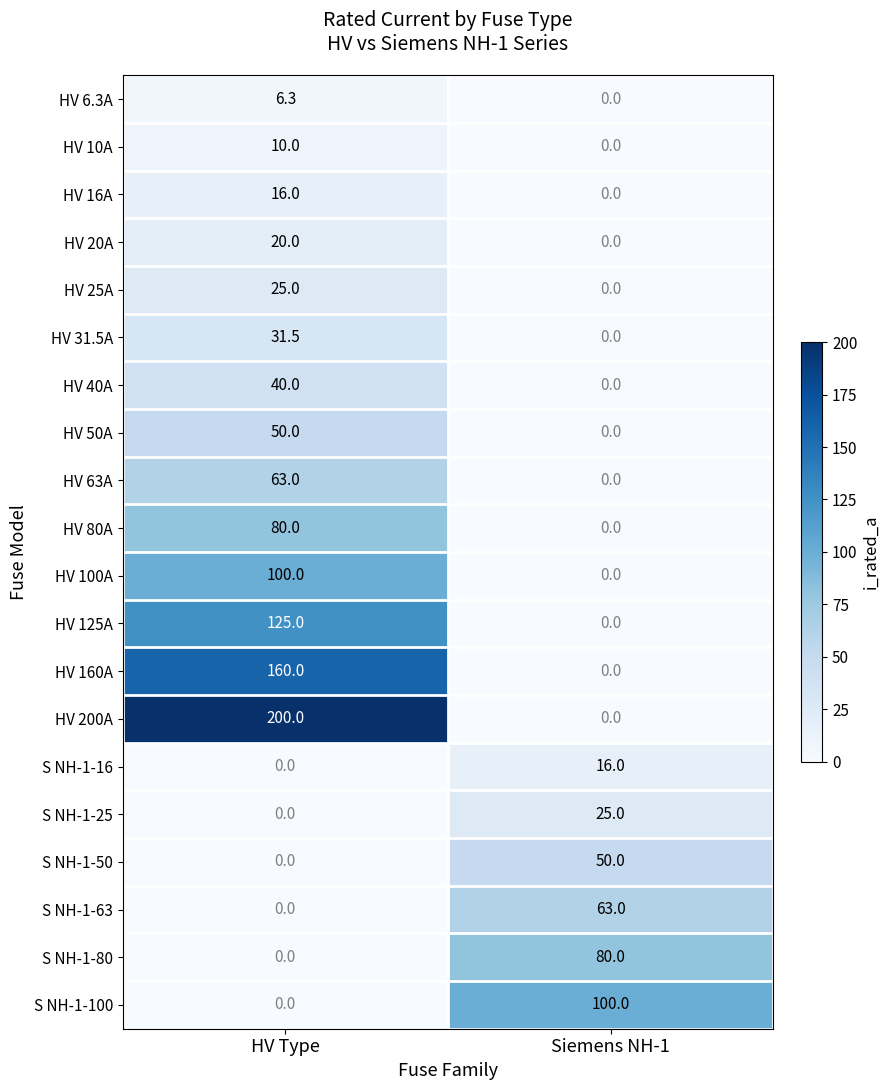

What is the sum of the HV 160A values at HV Type and Siemens NH-1?

160.0